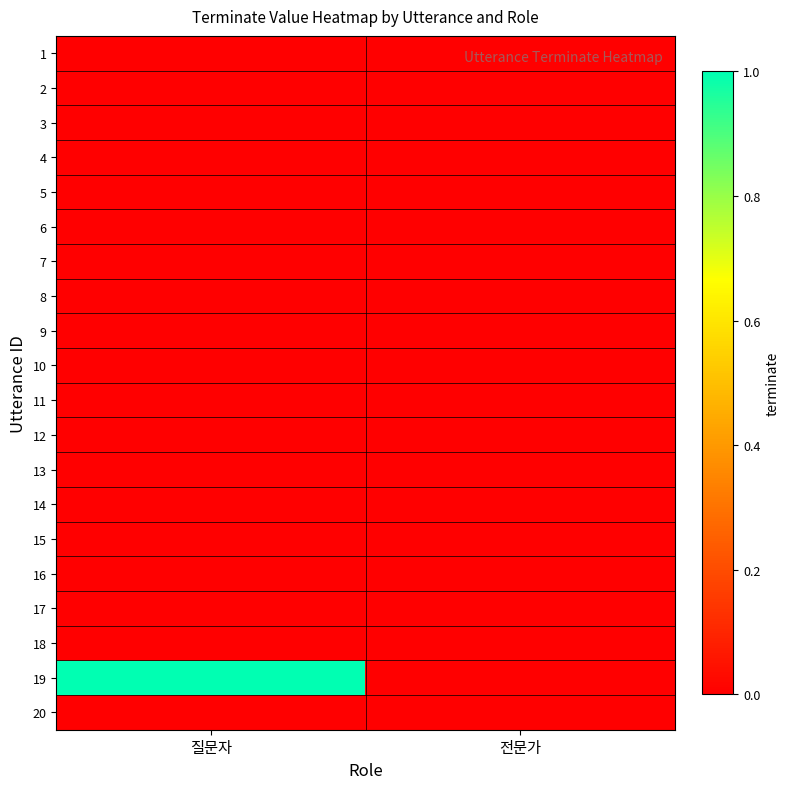

How many data points does each series have?

2